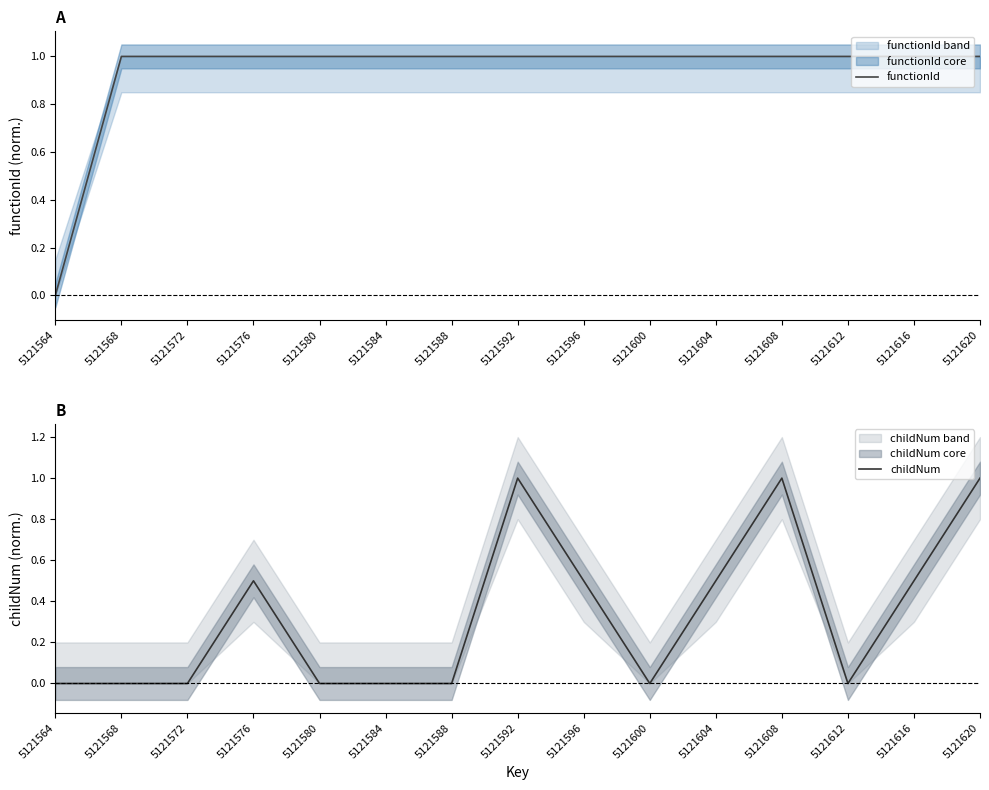

Which series has the largest total across all categories?

functionId